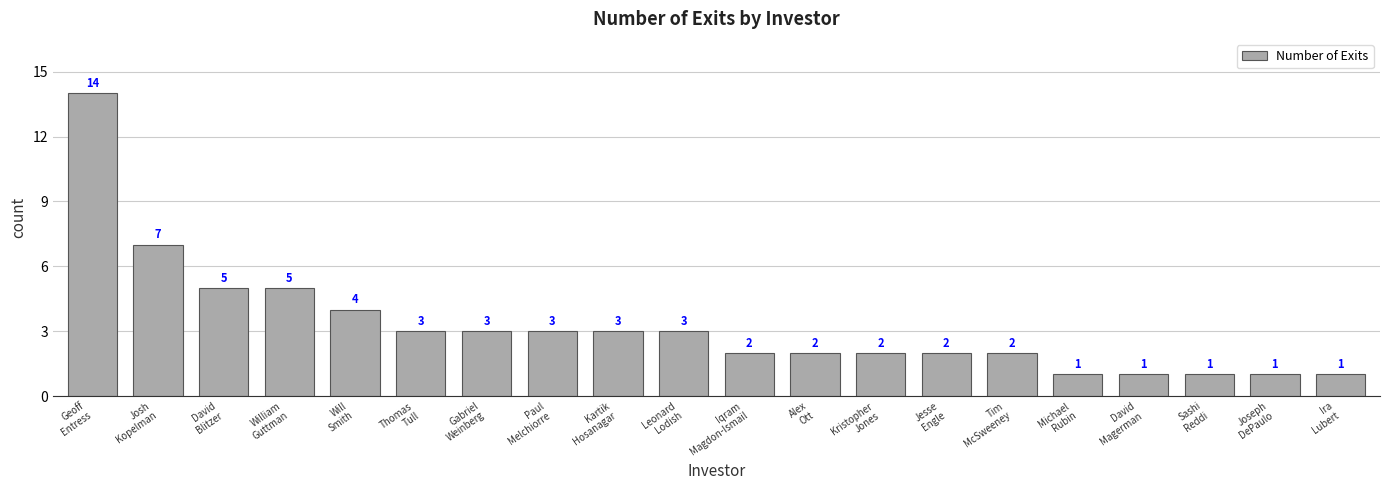

What is the maximum value shown in the chart?

14